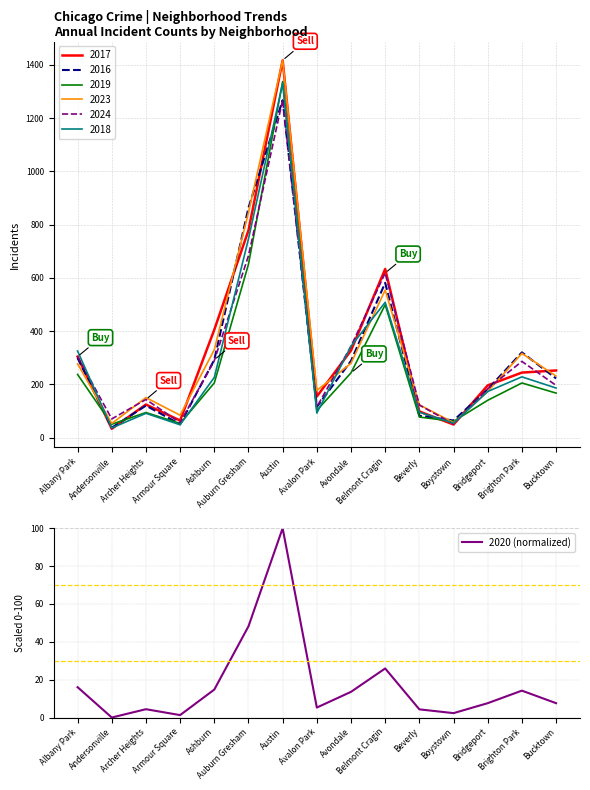

Does the chart display data point markers on the line(s)?

No